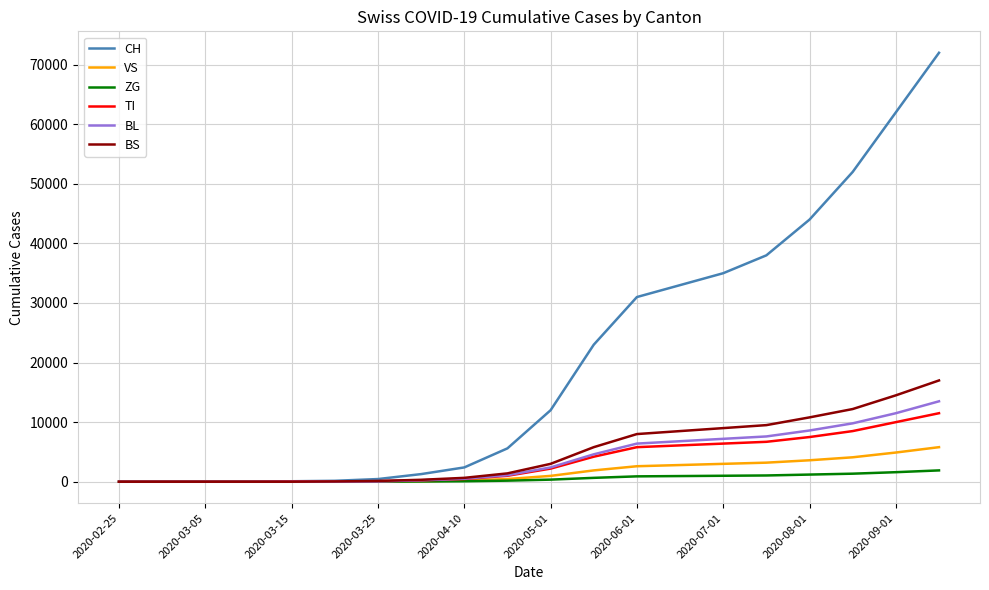

Which series has the largest range (max minus min)?

CH